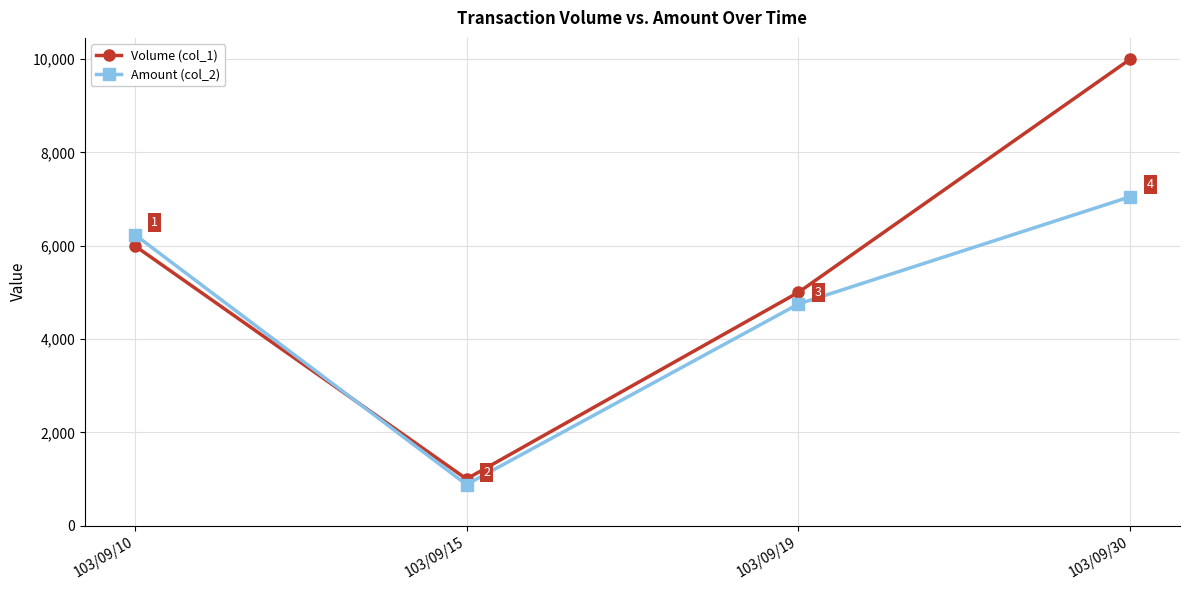

What is the maximum value shown in the chart?

10000